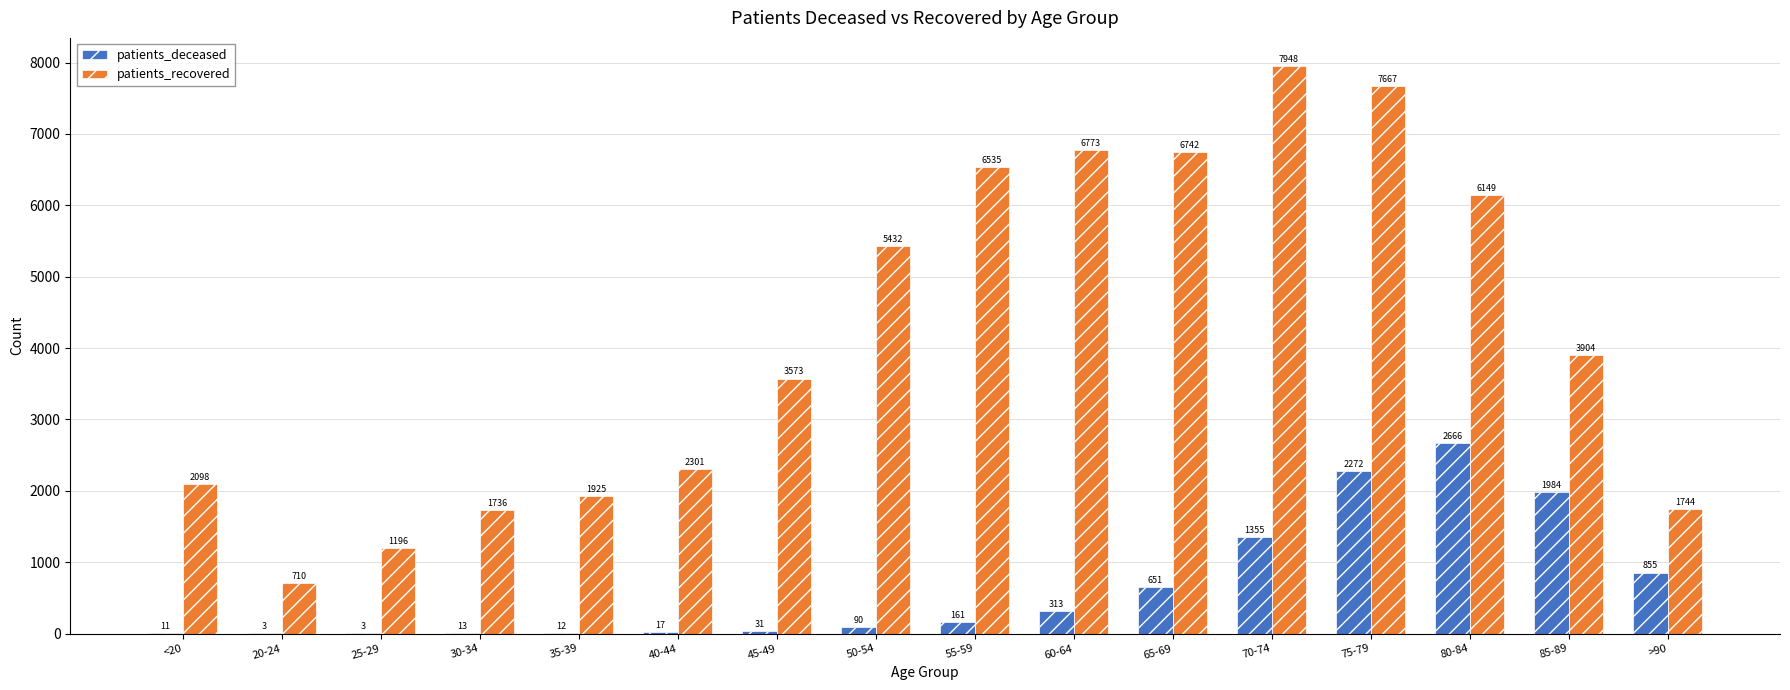

What is the maximum value for patients_recovered?

7948